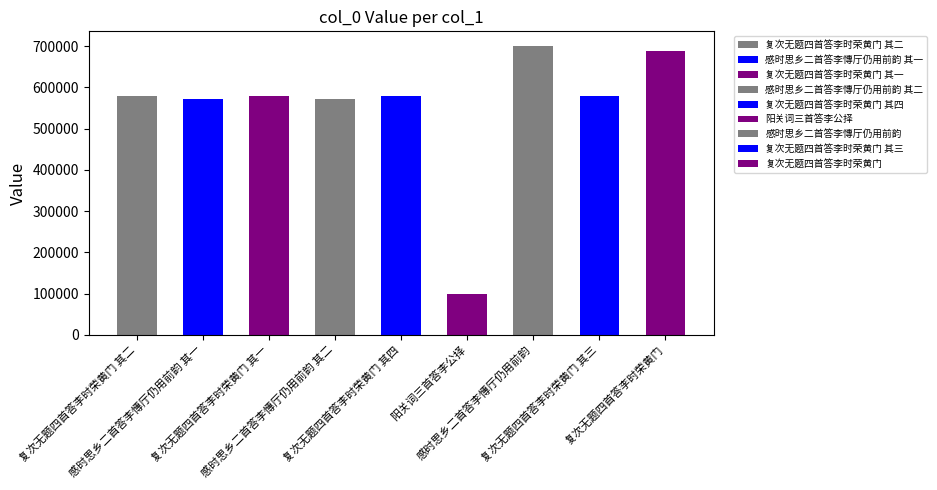

Rank the categories by value from highest to lowest.

感时思乡二首答李慱厅仍用前韵, 复次无题四首答李时荣黄门, 复次无题四首答李时荣黄门 其四, 复次无题四首答李时荣黄门 其三, 复次无题四首答李时荣黄门 其二, 复次无题四首答李时荣黄门 其一, 感时思乡二首答李慱厅仍用前韵 其二, 感时思乡二首答李慱厅仍用前韵 其一, 阳关词三首答李公择